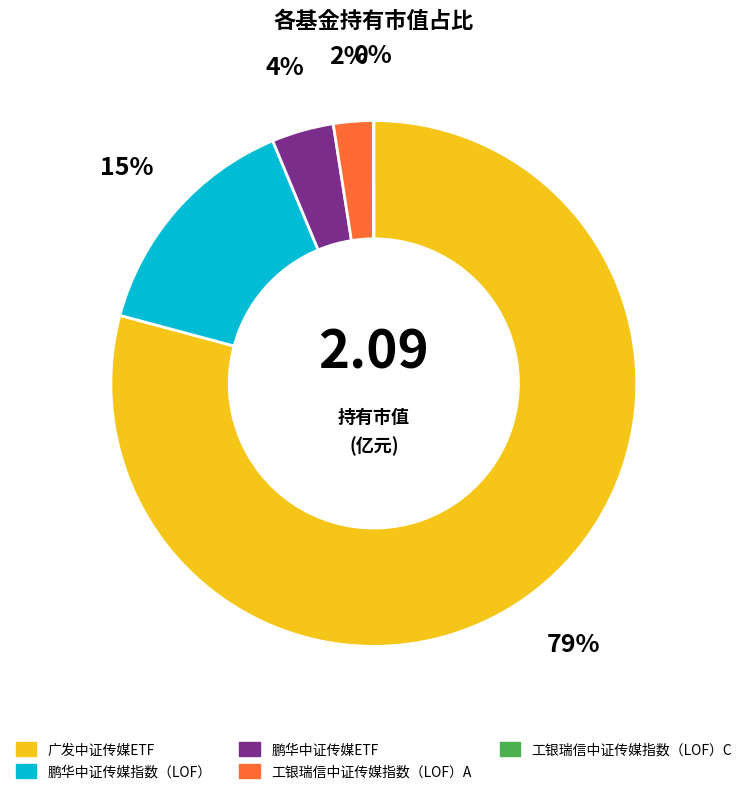

Is it true that 鹏华中证传媒ETF is 4% of the pie?

True